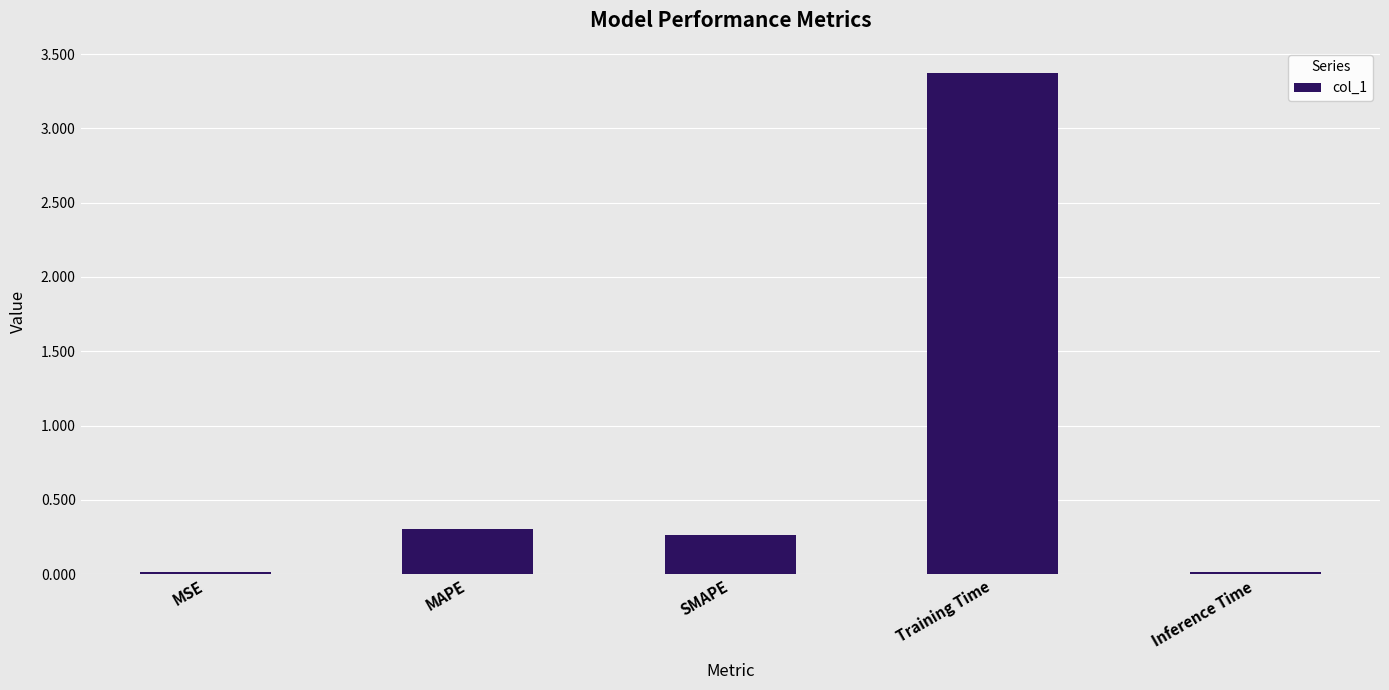

Which category has the highest value across all series?

Training Time